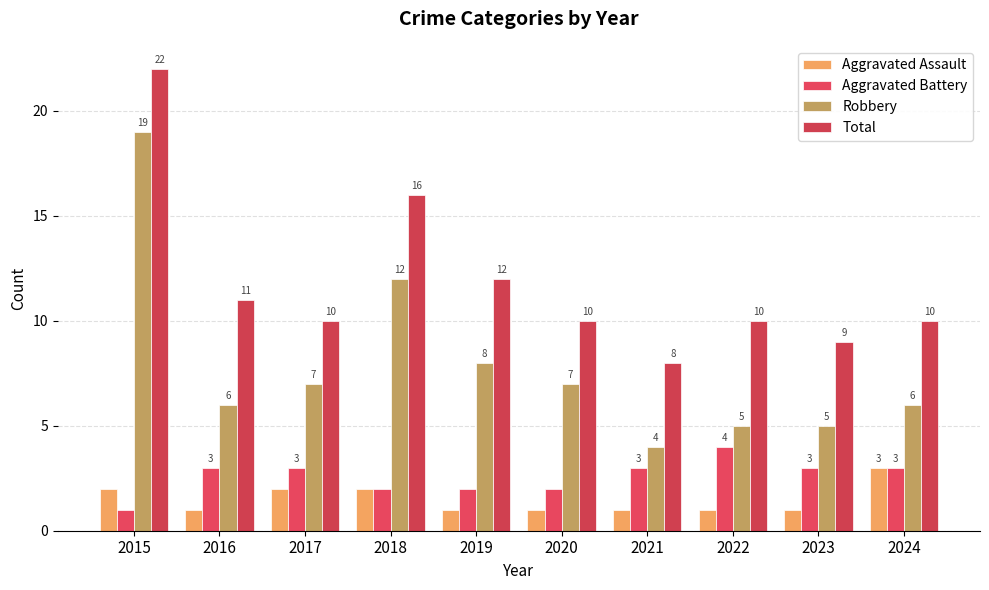

Is it true that Total equals 16 at 2018?

True